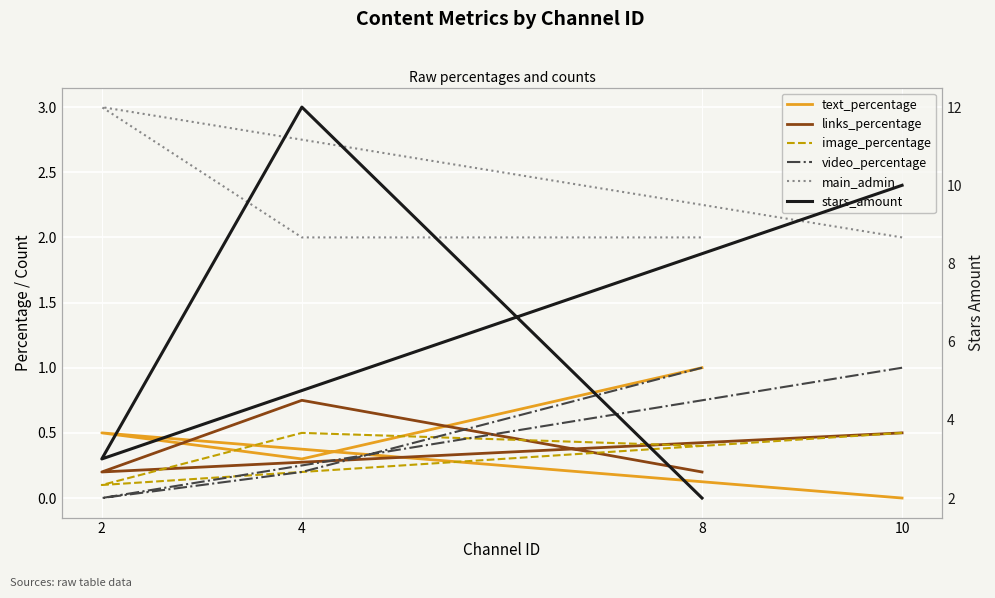

Reading left to right, list all the values displayed in this chart.

text_percentage: 0.0	0.5	0.3	1.0
links_percentage: 0.5	0.2	0.8	0.2
image_percentage: 0.5	0.1	0.5	0.4
video_percentage: 1.0	0.0	0.2	1.0
main_admin: 2.0	3.0	2.0	2.0
stars_amount: 10.0	3.0	12.0	2.0